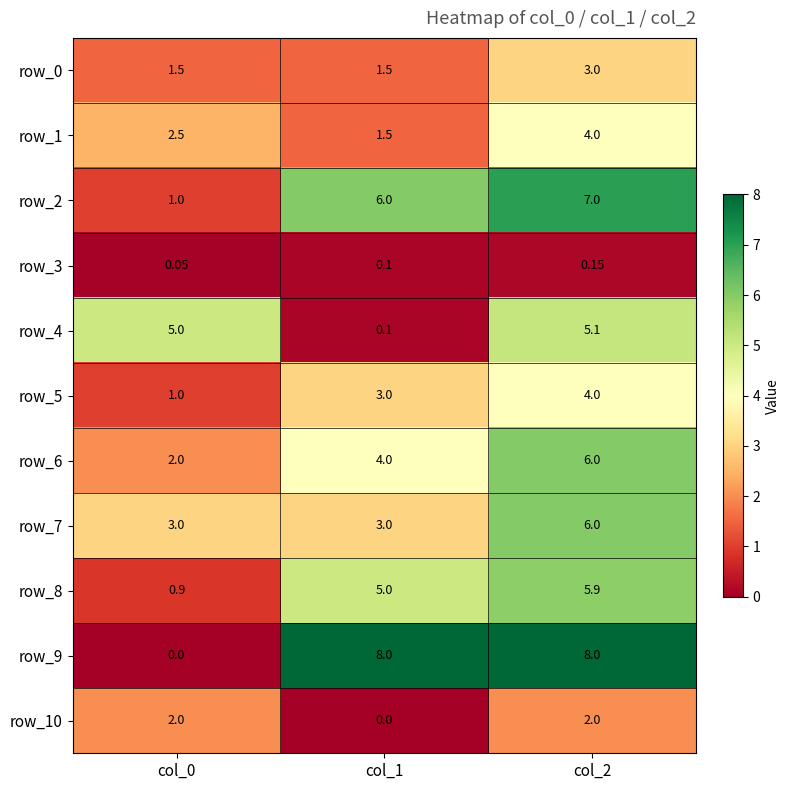

What is the difference between the maximum and minimum values in the row_5 series?

3.0